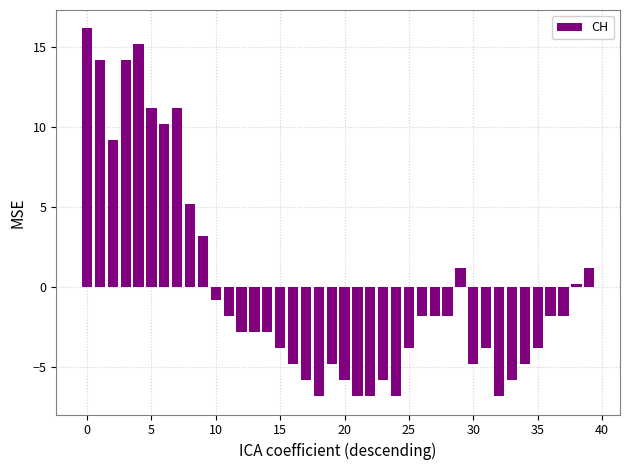

What is the difference between the maximum and minimum values?

23.0